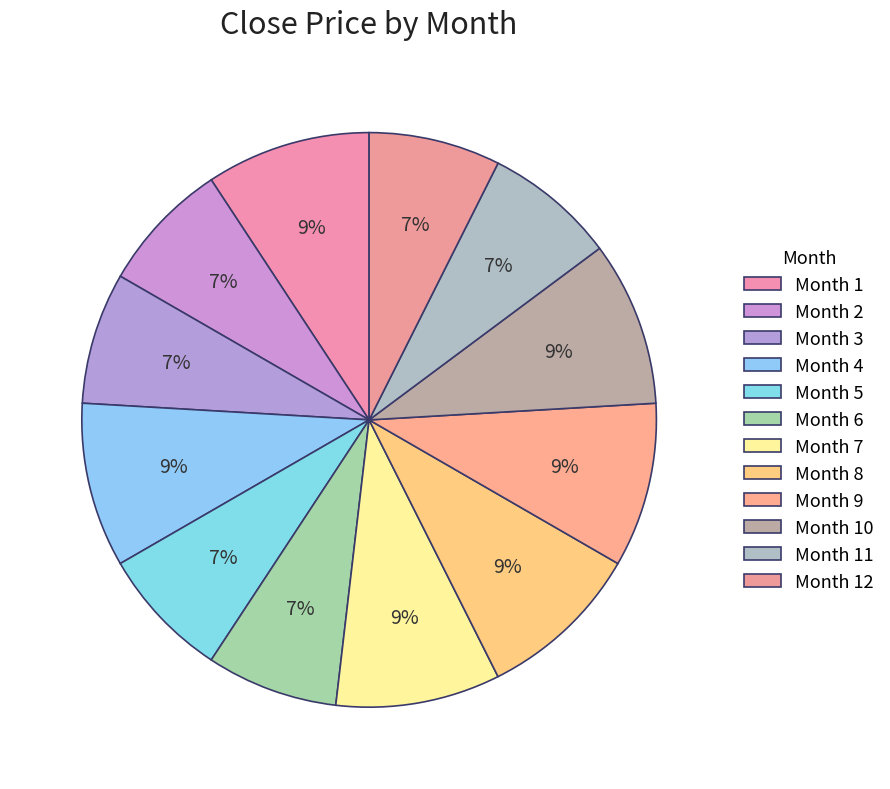

Count the number of slices in the pie.

12